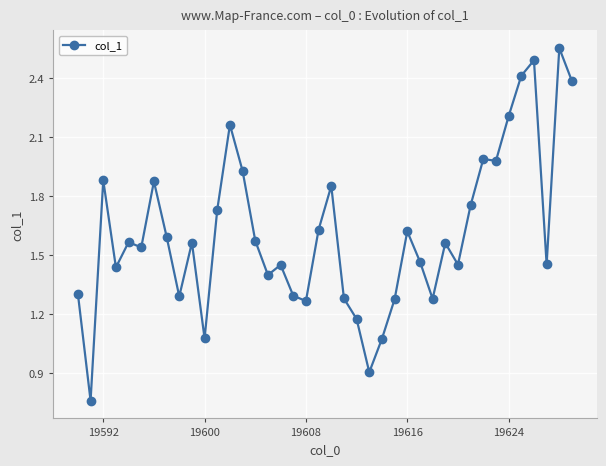

True or false: the data has more than 0 interior local peaks.

True